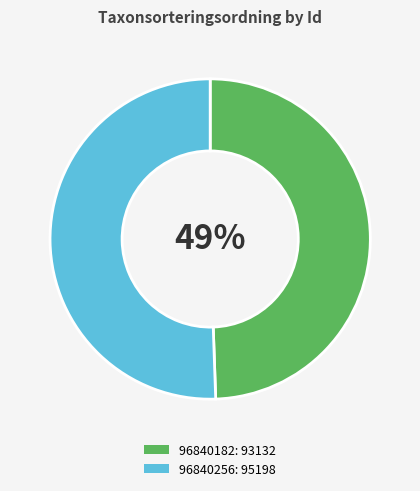

Which slice is the largest?

96840256